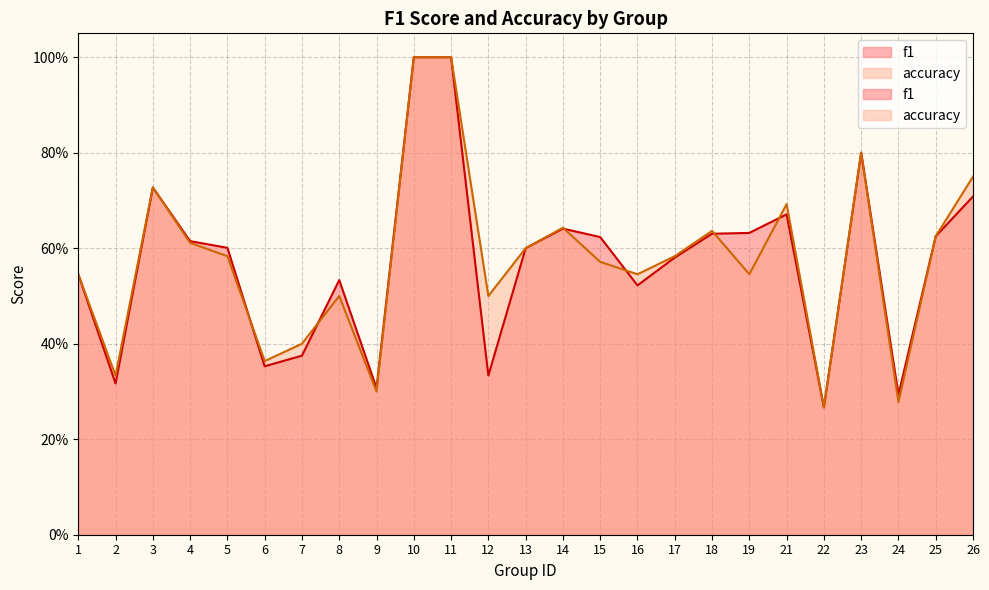

Reading right to left, list all the values displayed in this chart.

f1: 0.7	0.6	0.3	0.8	0.3	0.7	0.6	0.6	0.6	0.5	0.6	0.6	0.6	0.3	1.0	1.0	0.3	0.5	0.4	0.4	0.6	0.6	0.7	0.3	0.5
accuracy: 0.8	0.6	0.3	0.8	0.3	0.7	0.5	0.6	0.6	0.5	0.6	0.6	0.6	0.5	1.0	1.0	0.3	0.5	0.4	0.4	0.6	0.6	0.7	0.3	0.5